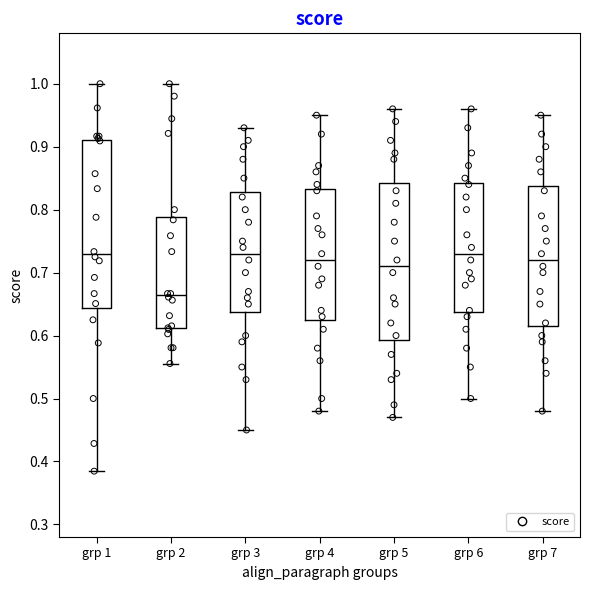

Where does the median line of the box for grp 3 sit on the y-axis? The values are not printed on the chart, so give them approximately, as read against the axis.

0.73